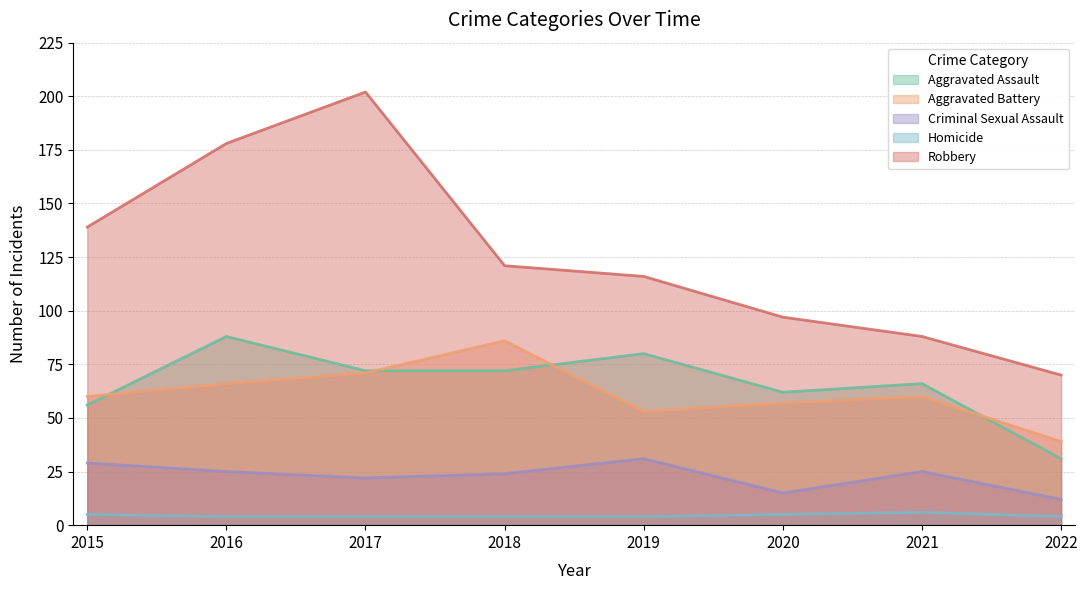

At how many categories does at least one series exceed 61?

8